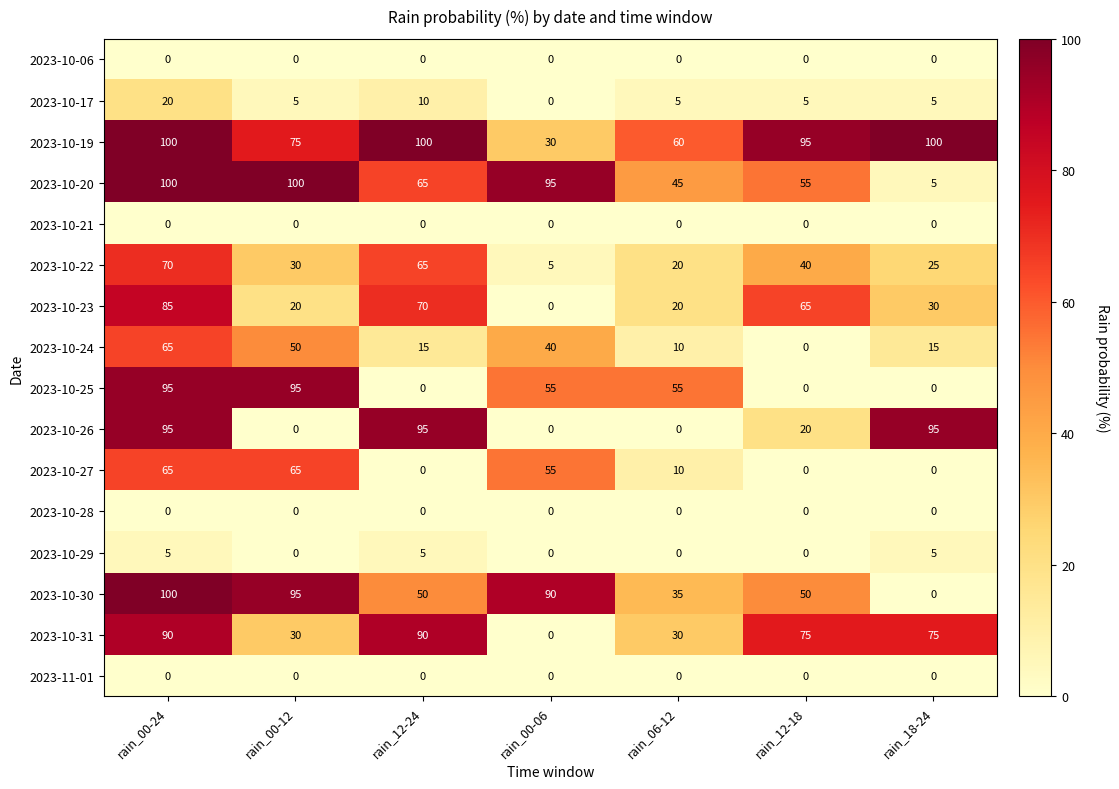

The value of 2023-10-23 at rain_00-12 is 27. True or false?

False